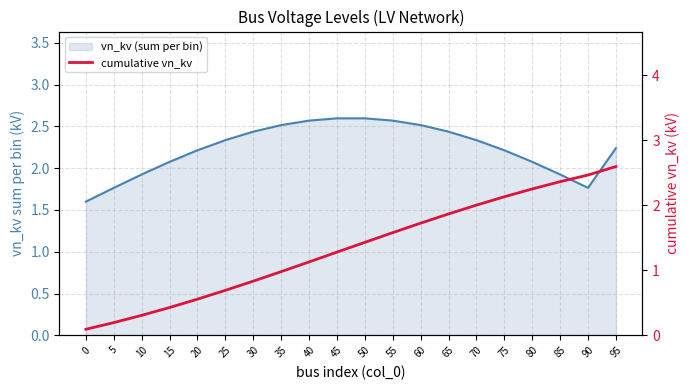

How many data points are less than 1?

8